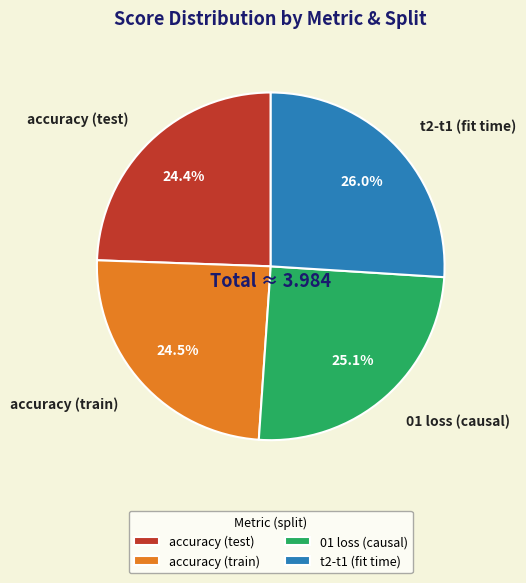

Which slice is the largest?

t2-t1 (fit time)